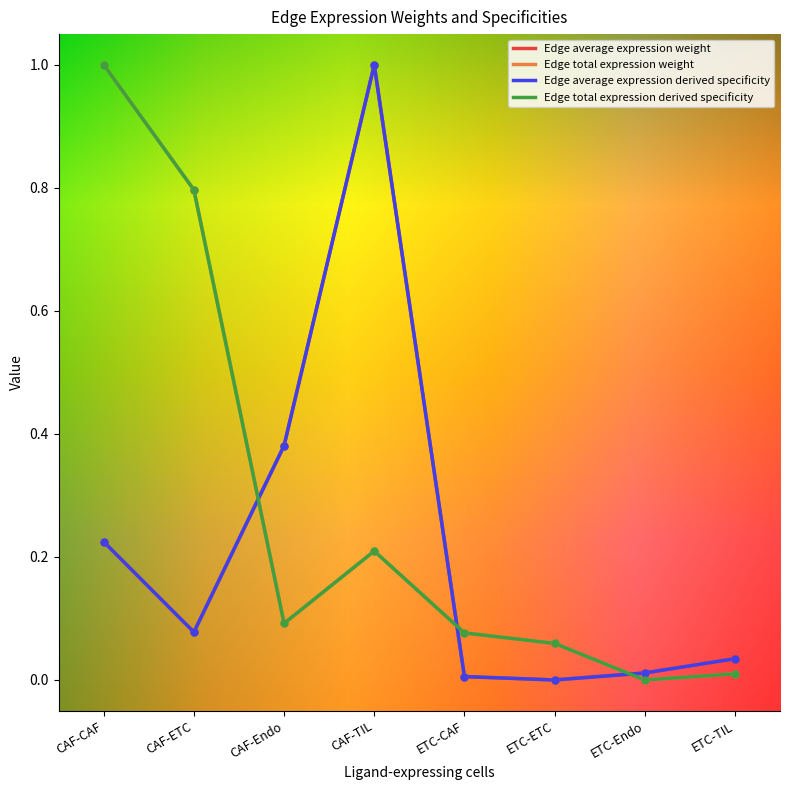

What is the total value across all series at ETC-ETC?

0.1